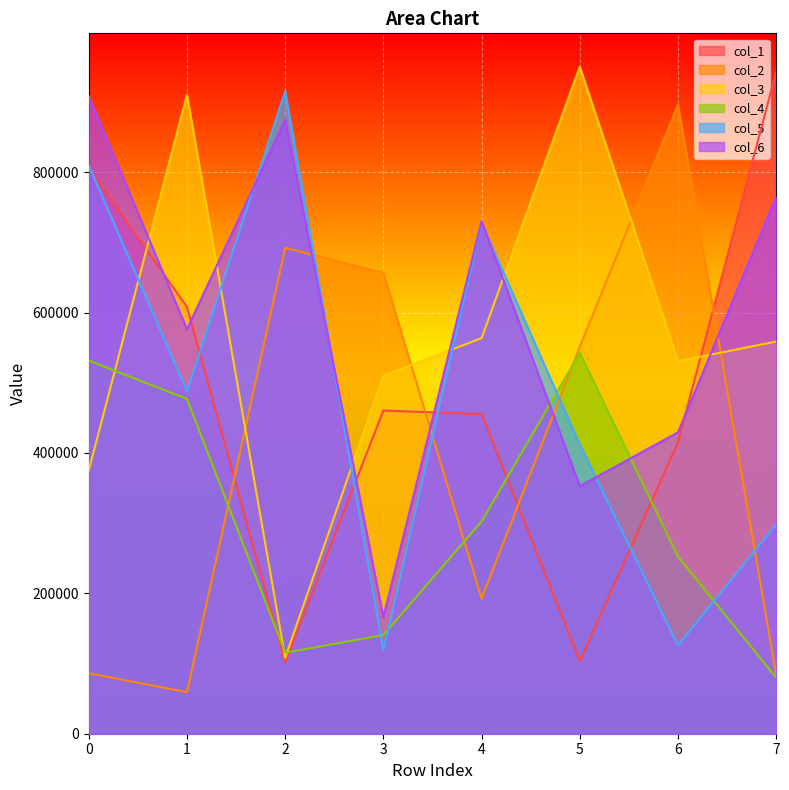

Does the chart display data point markers on the line(s)?

No